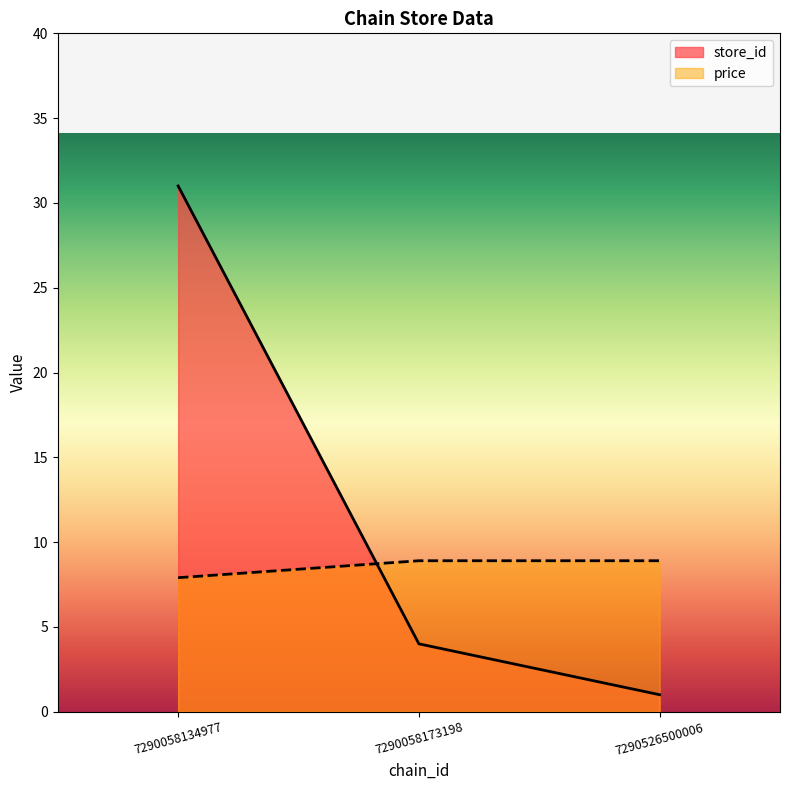

What is the sum of the store_id values at 7290526500006 and 7290058134977?

32.0